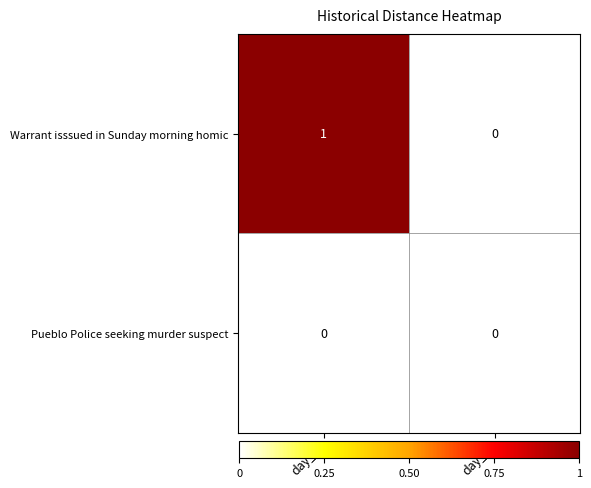

The value of Warrant isssued in Sunday morning homic at day_0 is -1. True or false?

False